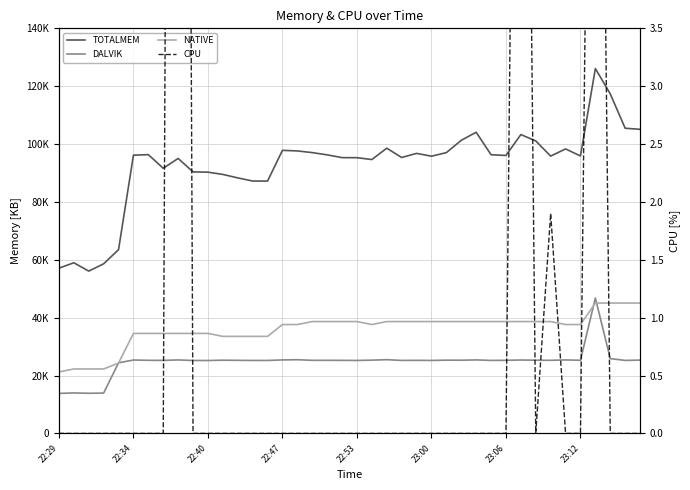

The value of CPU at 39 is 0.0. True or false?

True